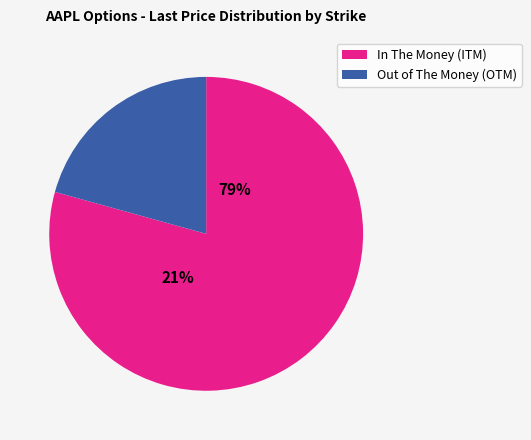

Does 180 represent more than half of the total?

No